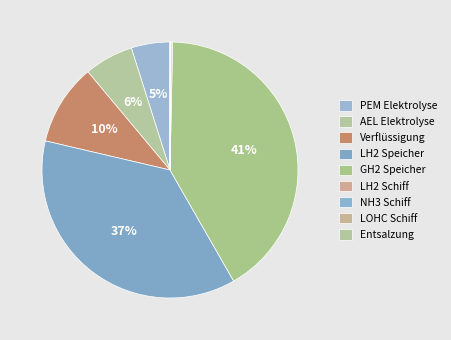

To the nearest percent, what is the difference between the largest and smallest slice percentages?

41%